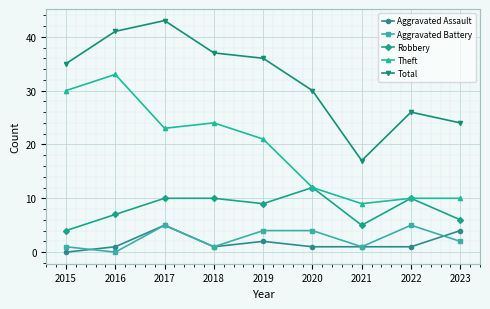

How many categories are shown in the chart?

9